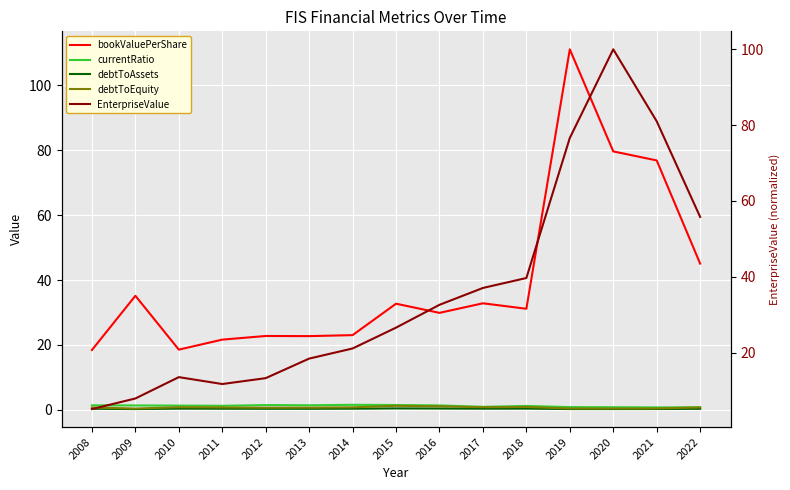

Is the value of debtToEquity at 2008 greater than the value of debtToAssets at 2013?

Yes